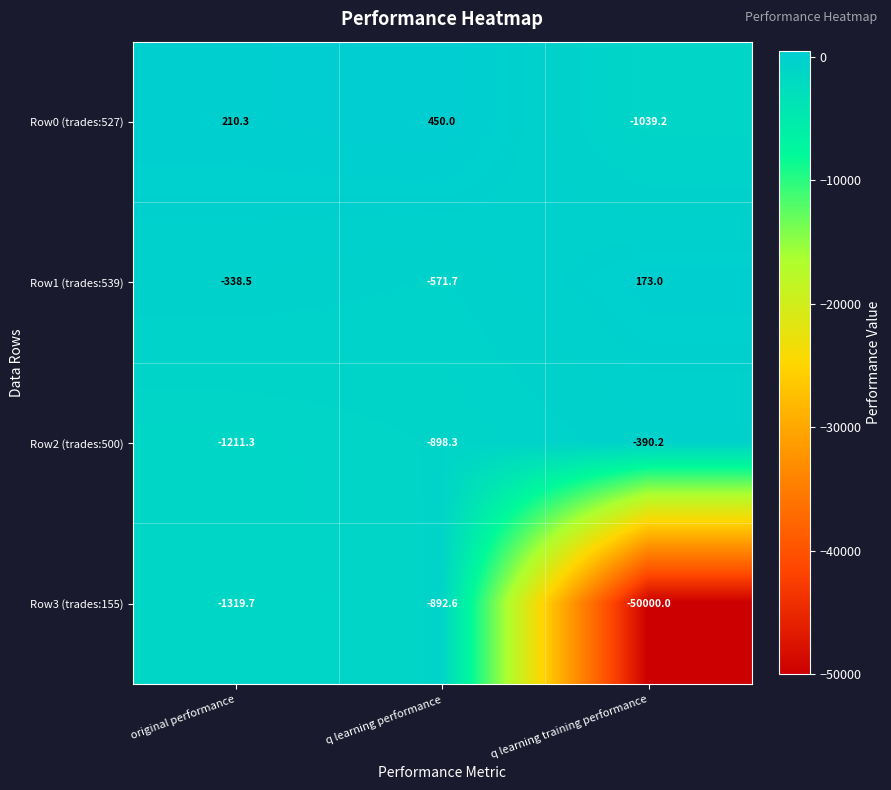

Which label corresponds to the smallest value in the chart?

q learning training performance